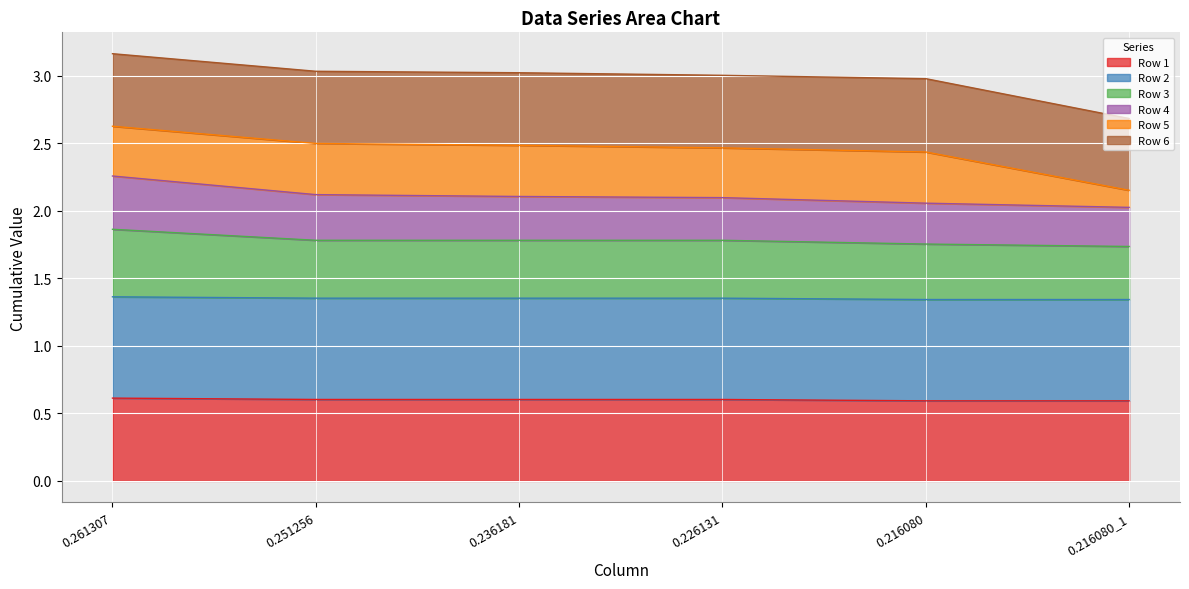

Rank the categories by Row 4 value from lowest to highest.

0.216080_1, 0.216080, 0.226131, 0.236181, 0.251256, 0.261307